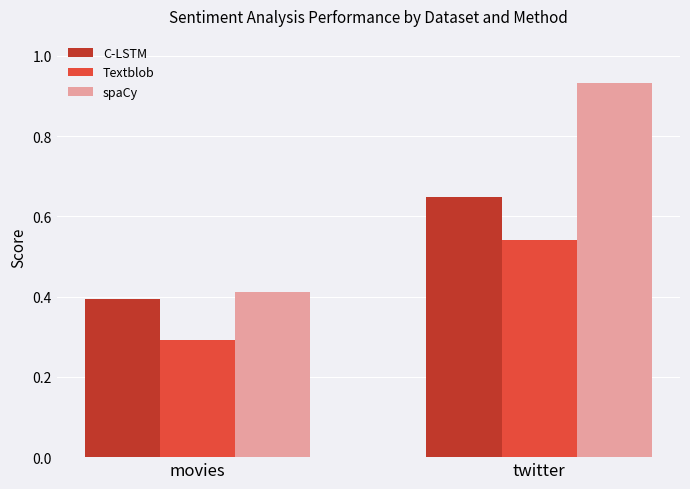

Are the bars grouped side by side (vs. stacked)?

Yes